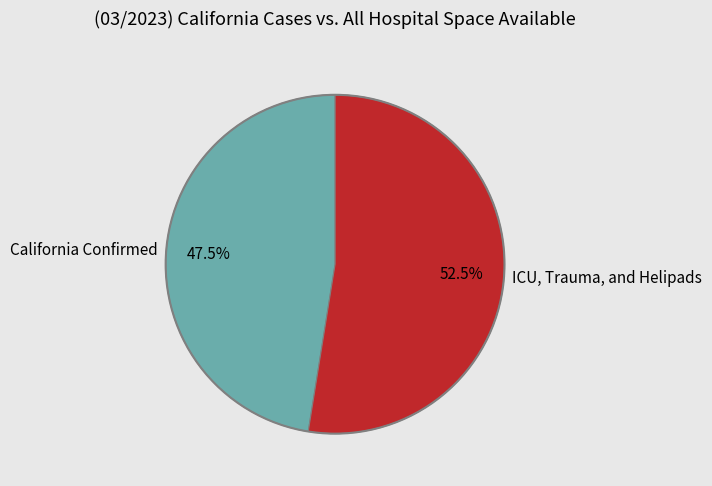

How many slices are in this pie chart?

2